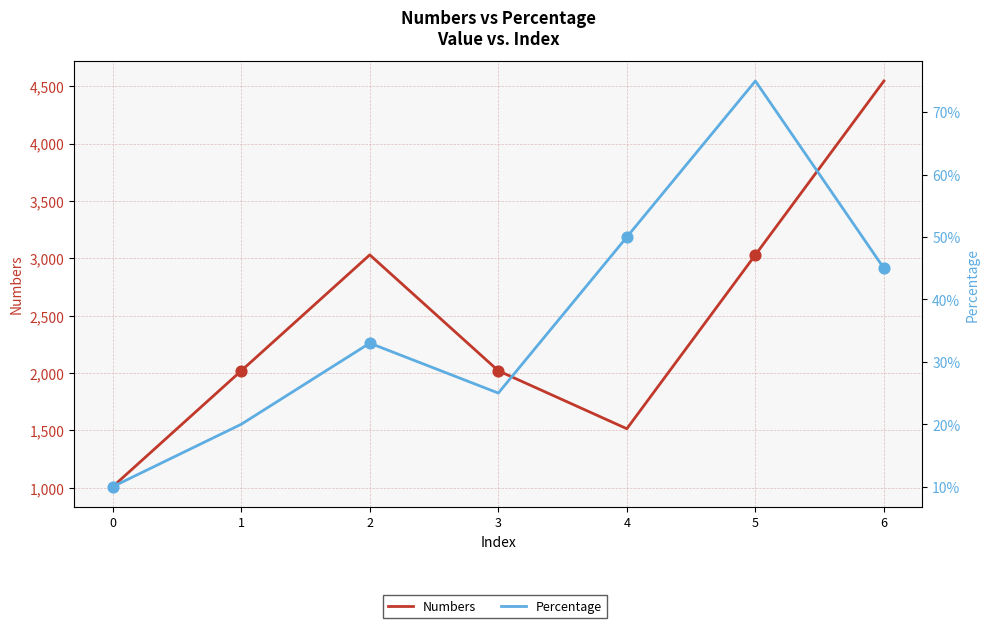

At how many categories does at least one series exceed 2302?

3